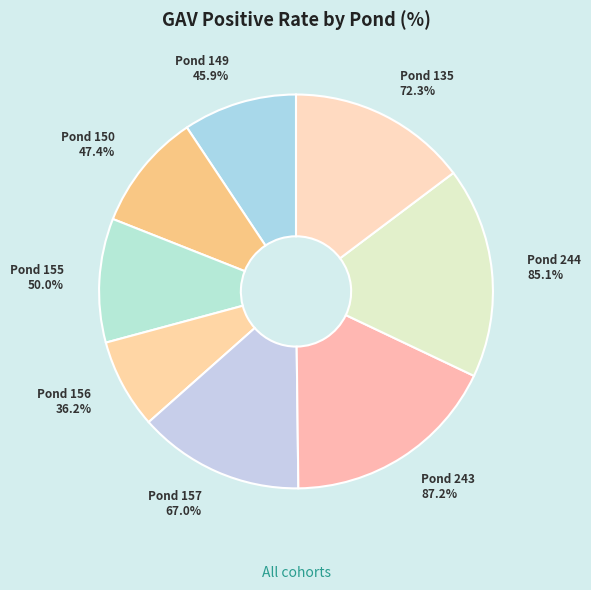

True or false: Pond 244 accounts for 17% of the total.

True